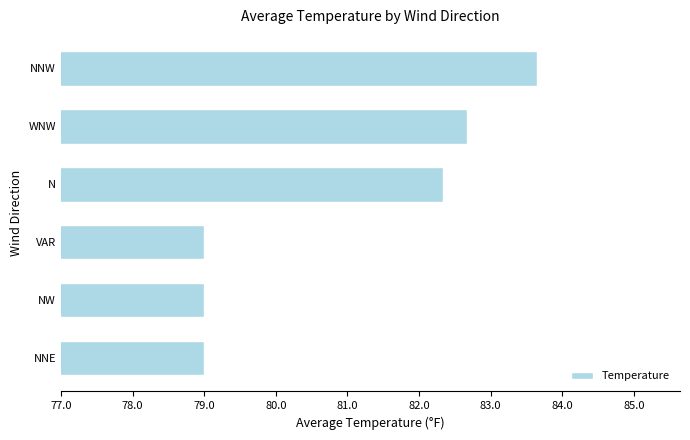

What is the maximum value shown in the chart?

83.6